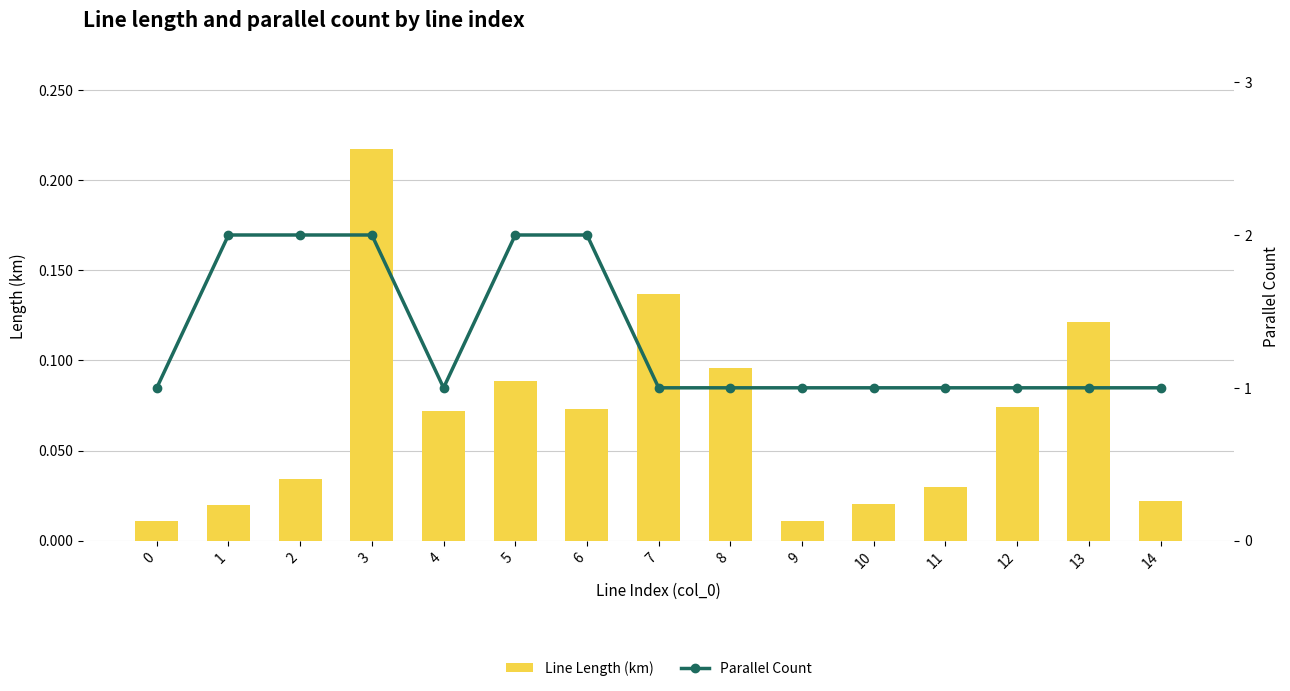

True or false: Line Length (km) has a value of 0.0 at 13.

False